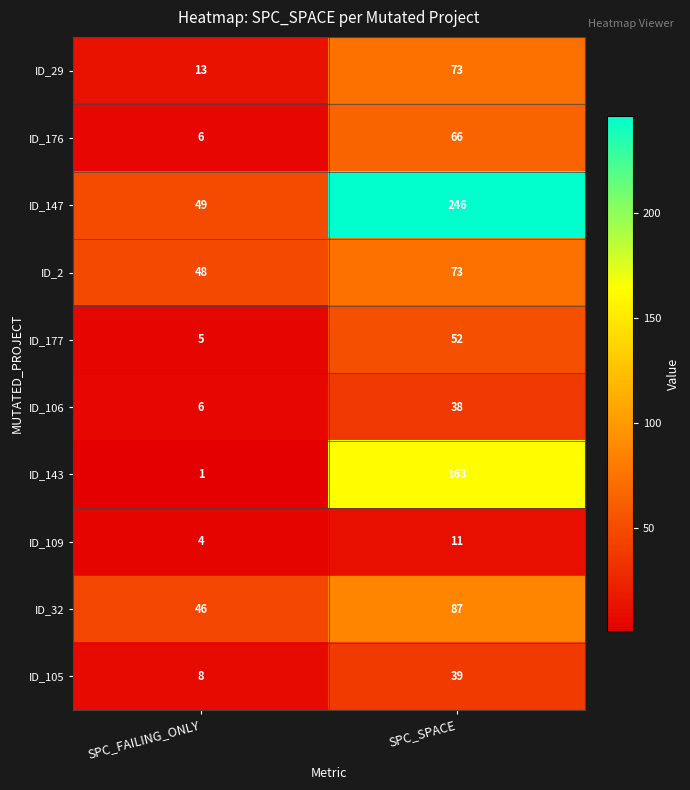

Where is ID_147 nearest to the value 147?

SPC_FAILING_ONLY